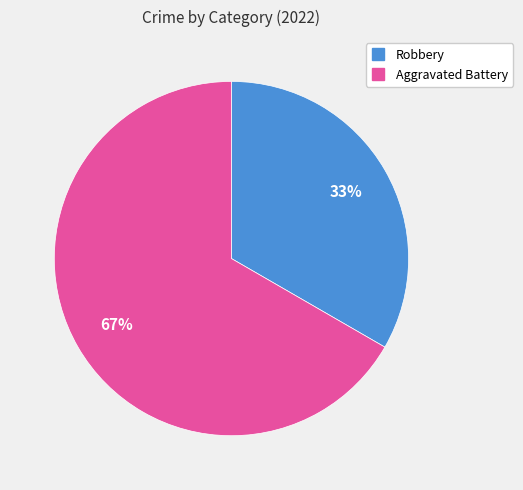

Between Robbery and Aggravated Battery, which is larger?

Aggravated Battery